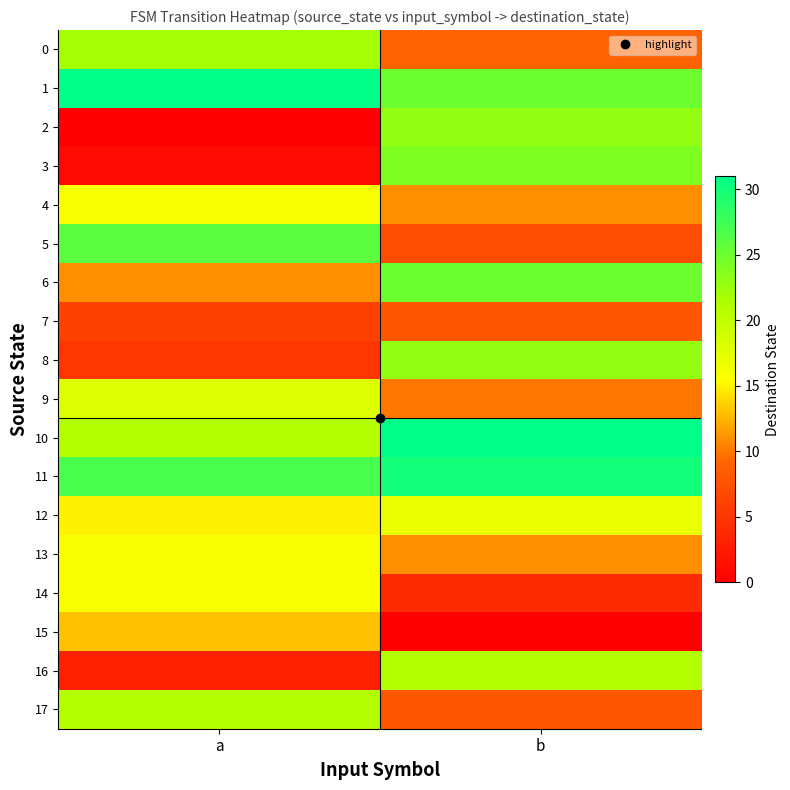

Reading left to right, what are all the values shown in this chart?

0: a=22	b=9
1: a=31	b=25
2: a=0	b=23
3: a=1	b=24
4: a=16	b=11
5: a=26	b=7
6: a=11	b=25
7: a=6	b=8
8: a=5	b=23
9: a=18	b=10
10: a=21	b=31
11: a=27	b=30
12: a=15	b=17
13: a=16	b=11
14: a=16	b=4
15: a=13	b=0
16: a=3	b=21
17: a=21	b=8